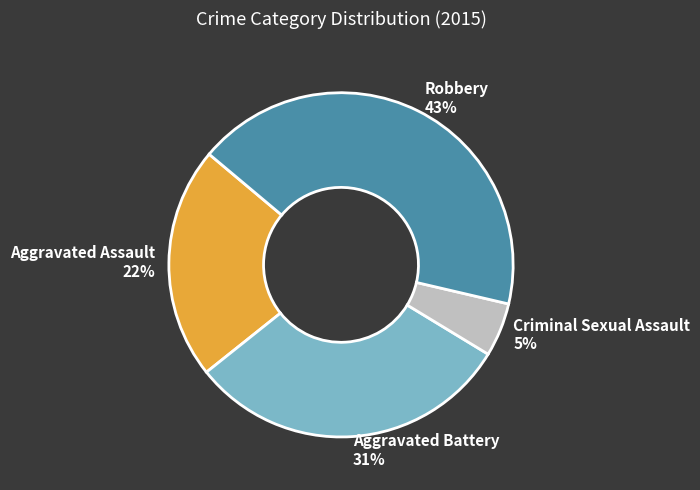

Count the number of slices in the pie.

4